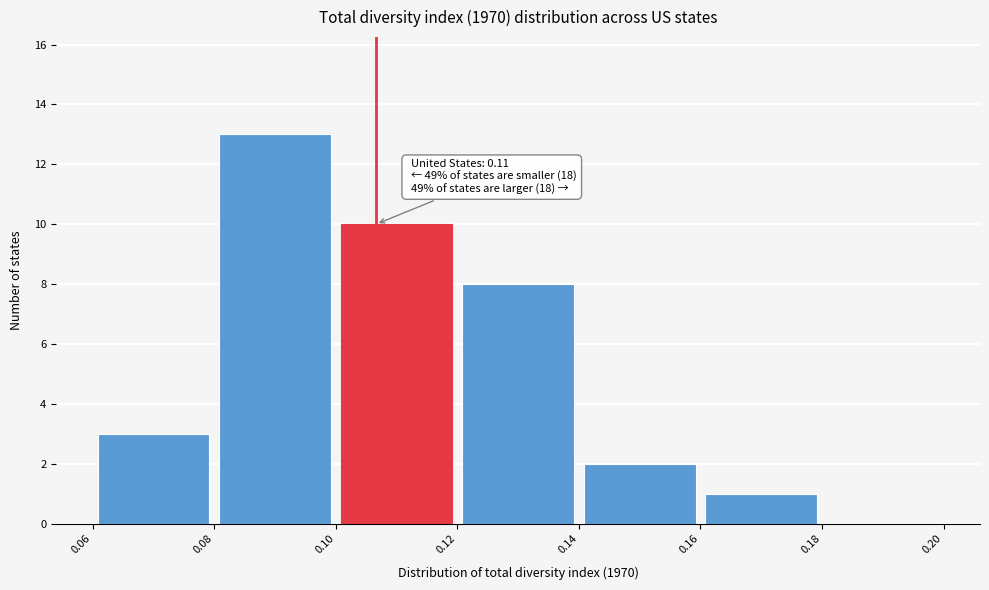

Over which range of the x-axis is the bar tallest?

0.08 to 0.10